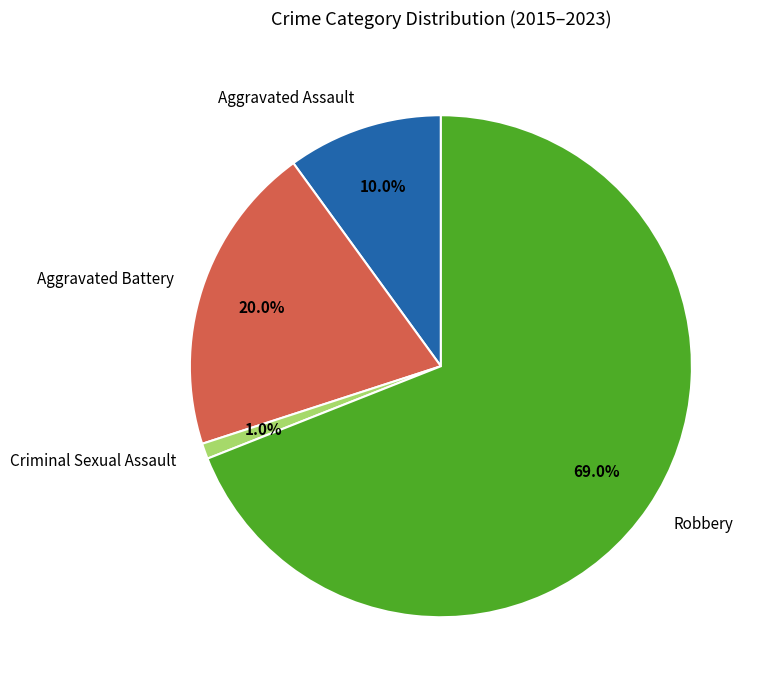

The Criminal Sexual Assault slice represents 1% of the pie. True or false?

True